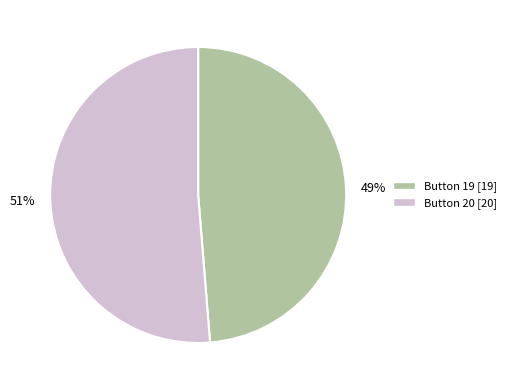

What is the majority slice?

51%